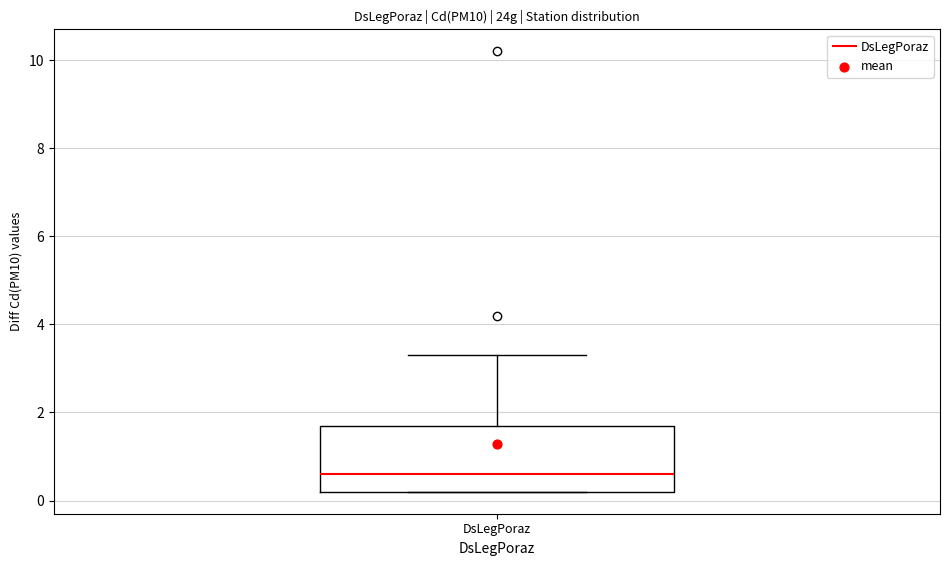

Where does the upper whisker of the box for DsLegPoraz end on the y-axis? The values are not printed on the chart, so give them approximately, as read against the axis.

3.4